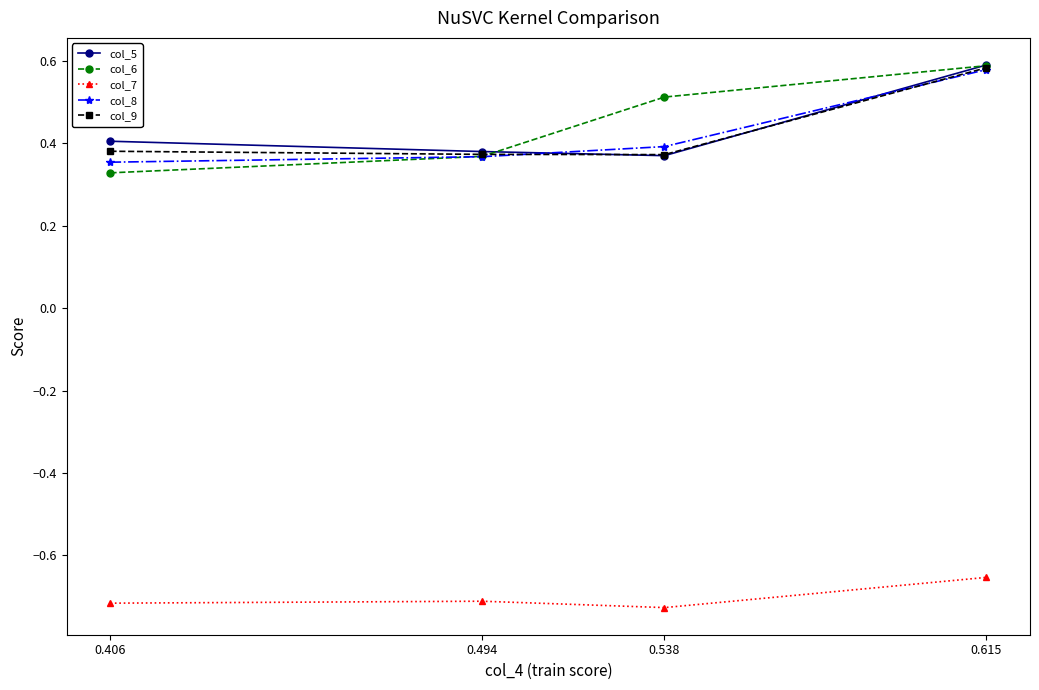

Is the value of col_7 at 0.615 greater than the value of col_9 at 0.406?

No